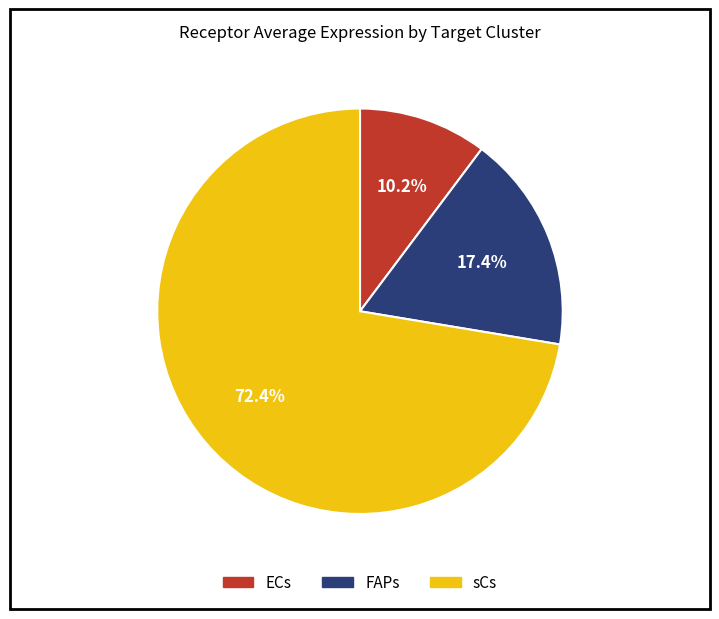

Does any single category account for the majority?

Yes